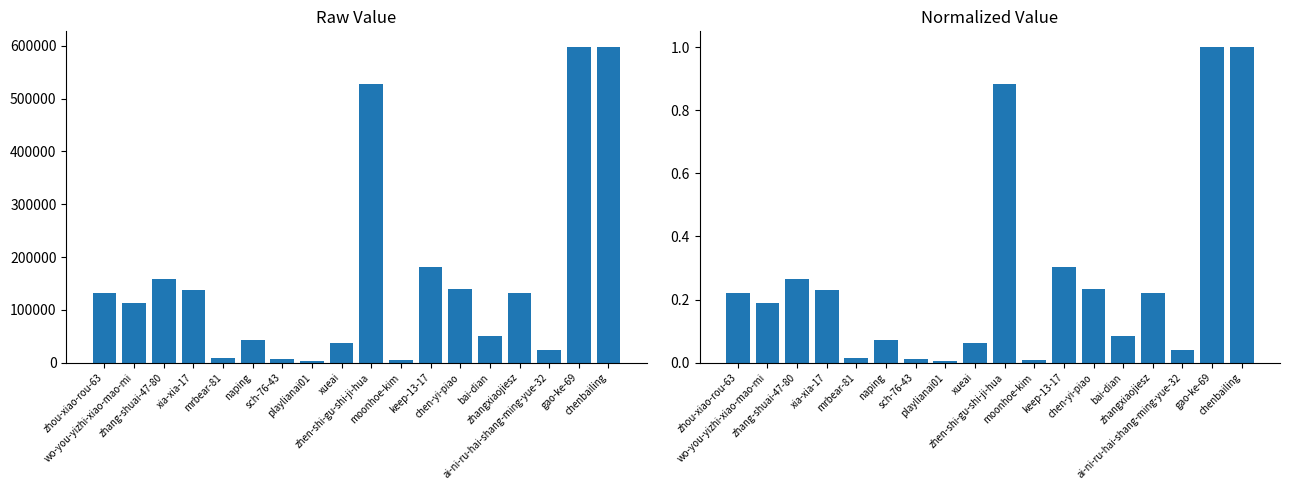

What is the average value of the col_1 (raw) series?

160763.5